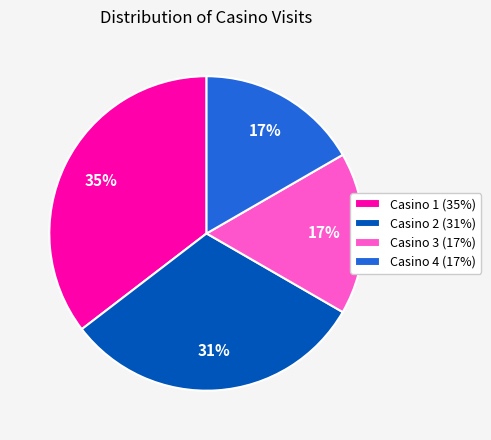

Is the sum of Casino 1 and Casino 3 greater than half?

Yes